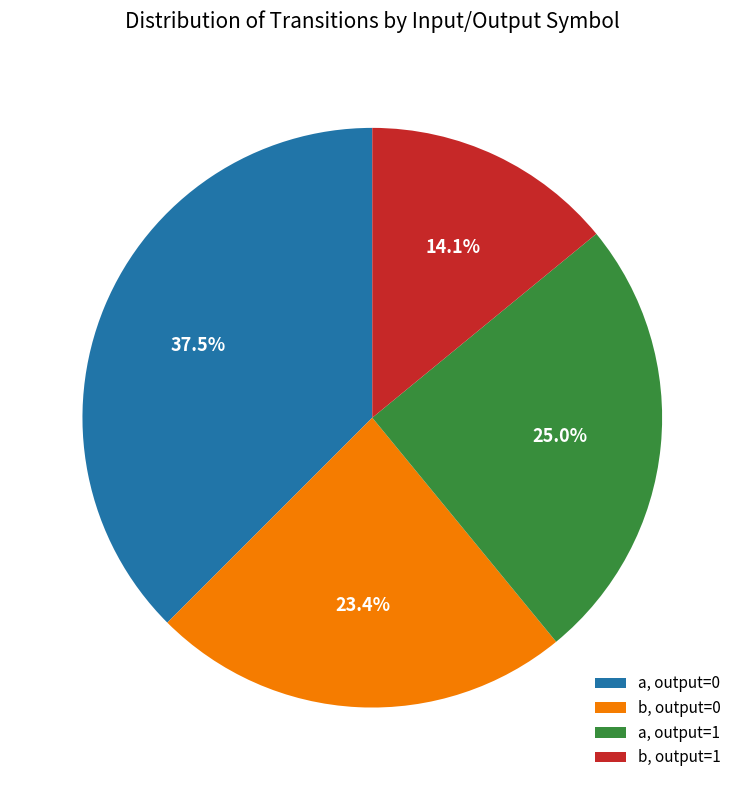

What is the ratio of the value at b, output=1 to the value at a, output=1?

0.6